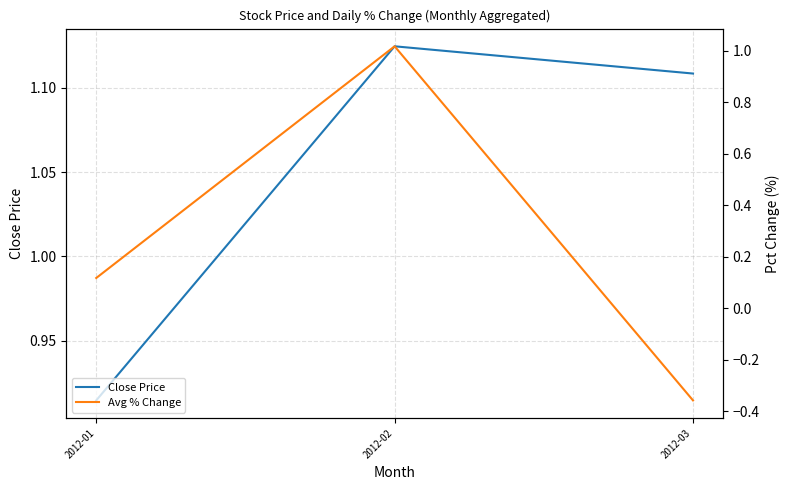

Read the Avg % Change value at 2012-02.

1.0